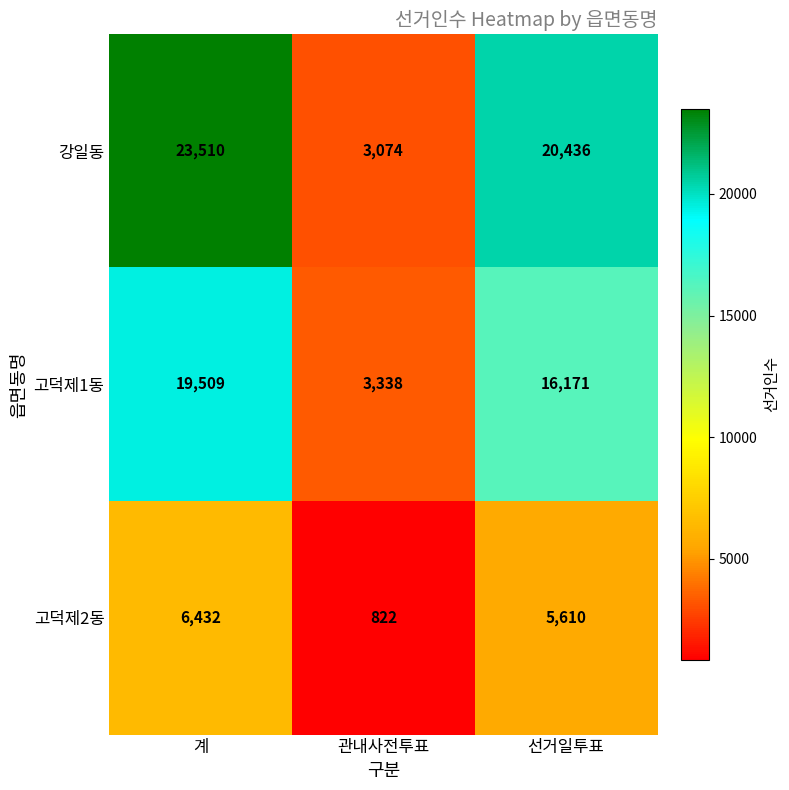

What is the sum of the 고덕제1동 values at 계 and 관내사전투표?

22847